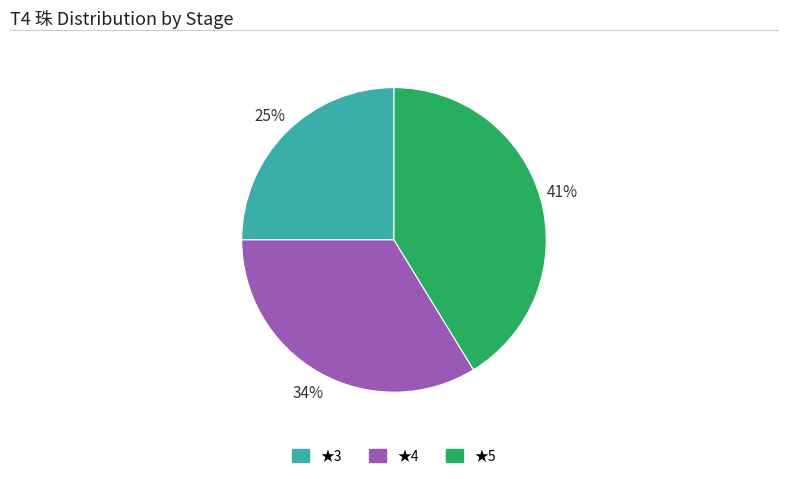

Is there any slice that represents more than half of the pie?

No